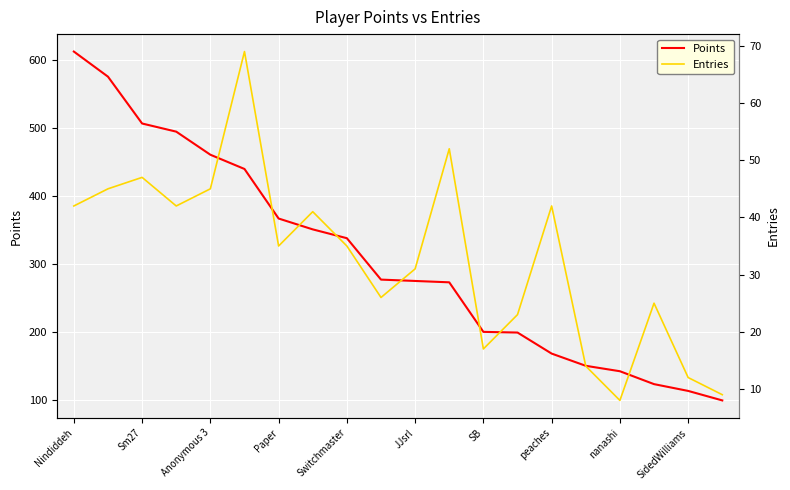

True or false: Points and Entries intersect in this chart.

False